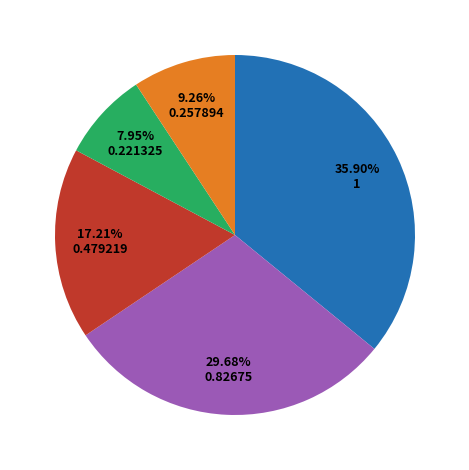

Is there a majority slice in this chart?

No